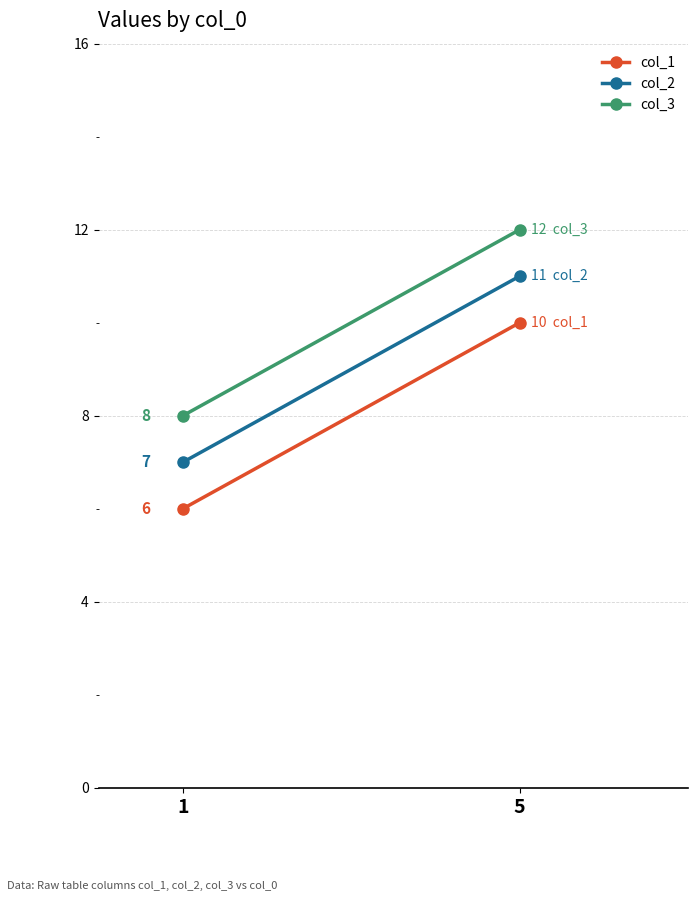

What is the difference between the col_2 values at 5 and 1?

4